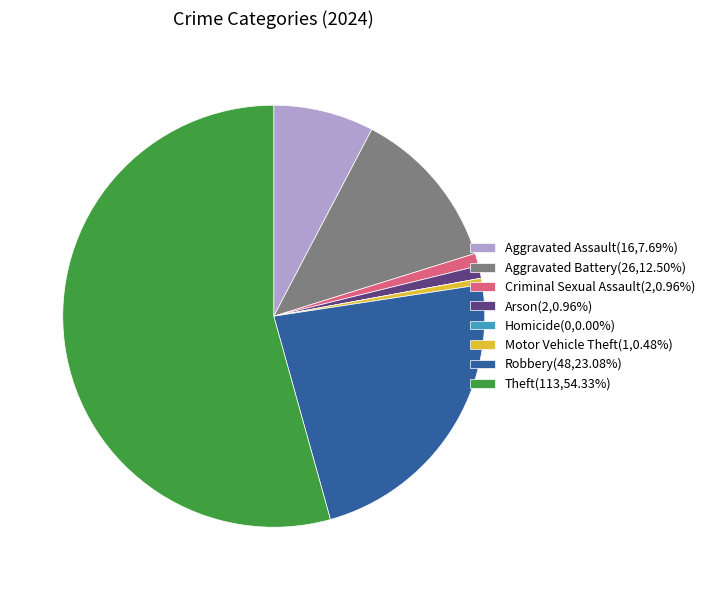

Do Robbery(48,23.08%) and Aggravated Battery(26,12.50%) together represent more than half of the pie?

No